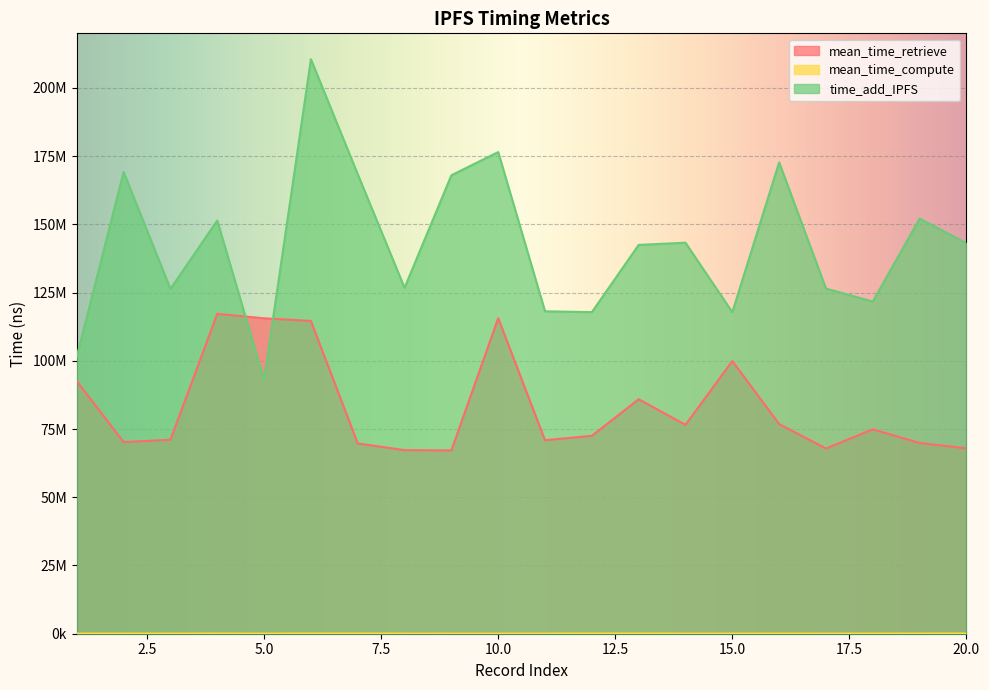

Which category has the lowest value in the mean_time_compute series?

14